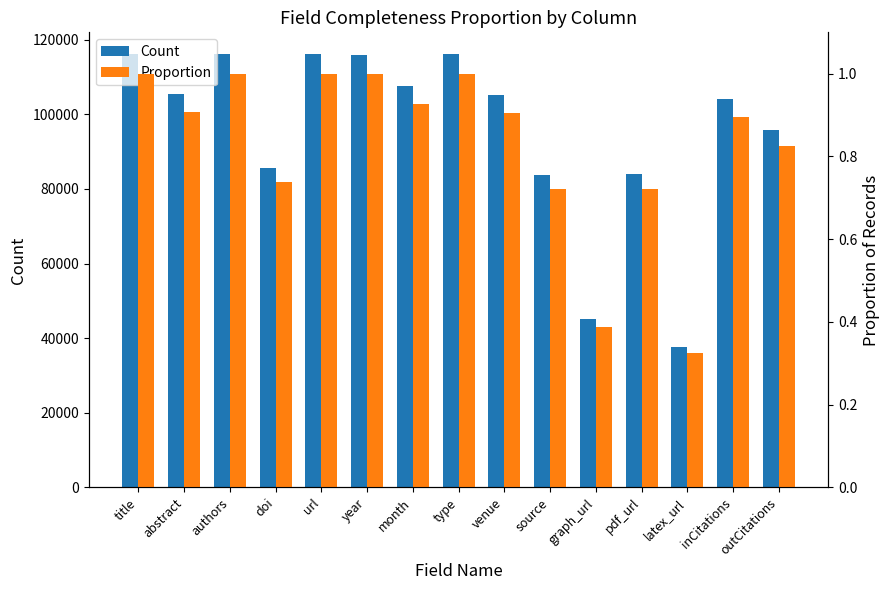

What is the total value across all series at url?

116162.0